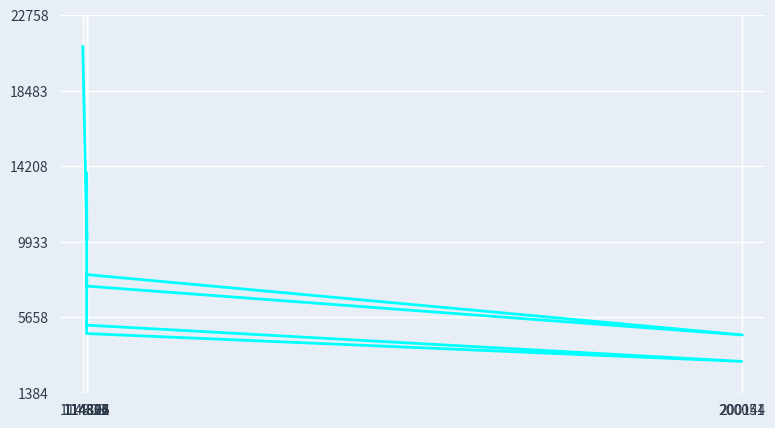

What is the difference between the maximum and minimum values?

17811.8